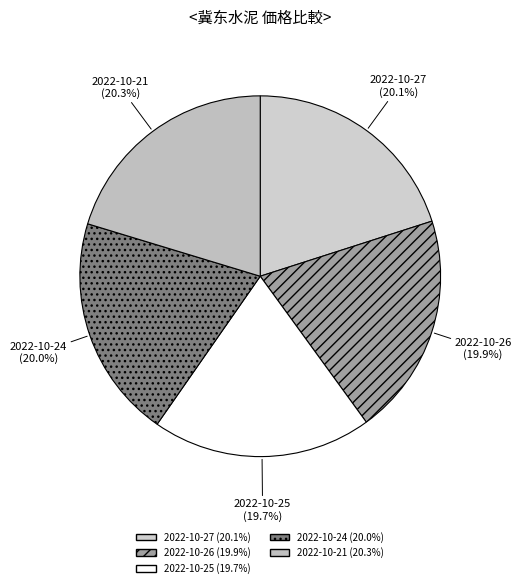

Count the number of slices in the pie.

5